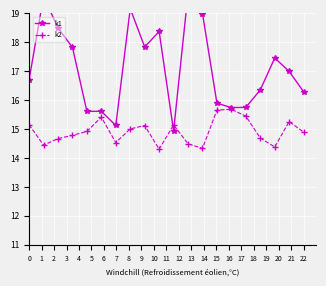

True or false: k2 has more than 0 interior local peaks.

True